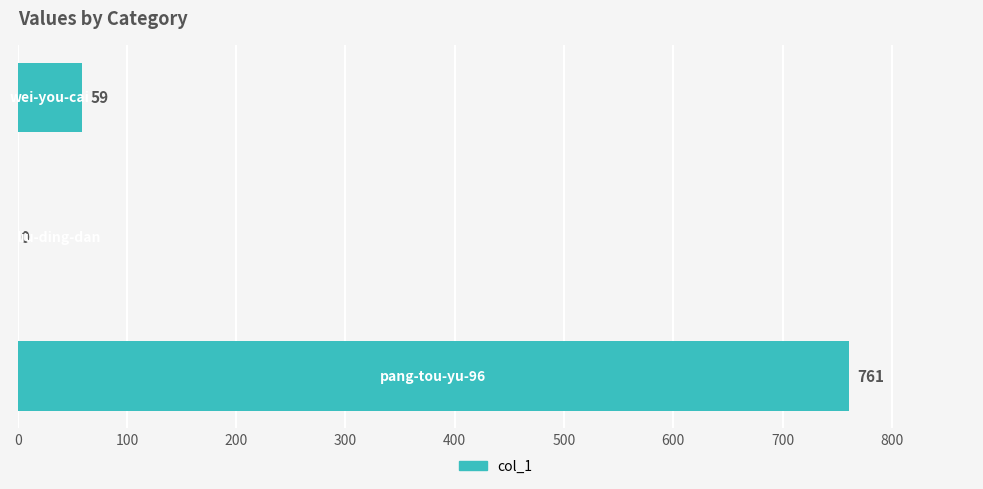

What is the greatest value displayed?

761